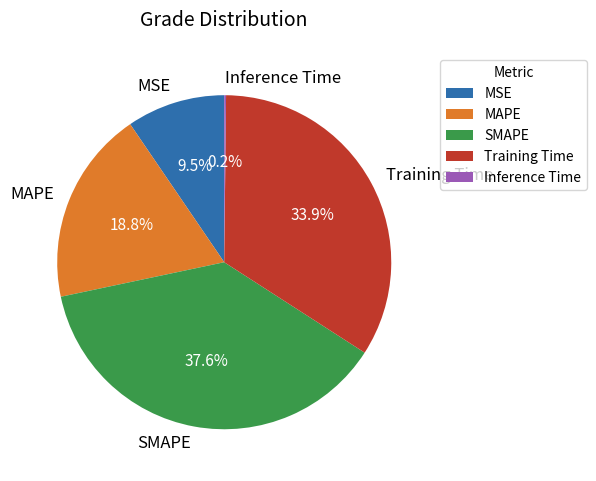

What is the ratio of the value at MSE to the value at Training Time?

0.3